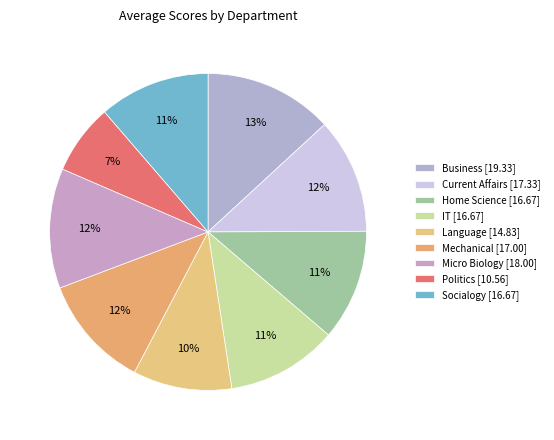

Which slice is the smallest?

Politics